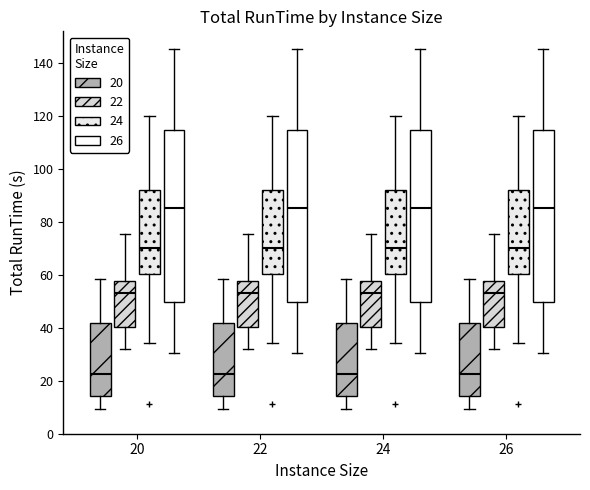

Where does the lower whisker of the box for 22 (24) end on the y-axis? The values are not printed on the chart, so give them approximately, as read against the axis.

34